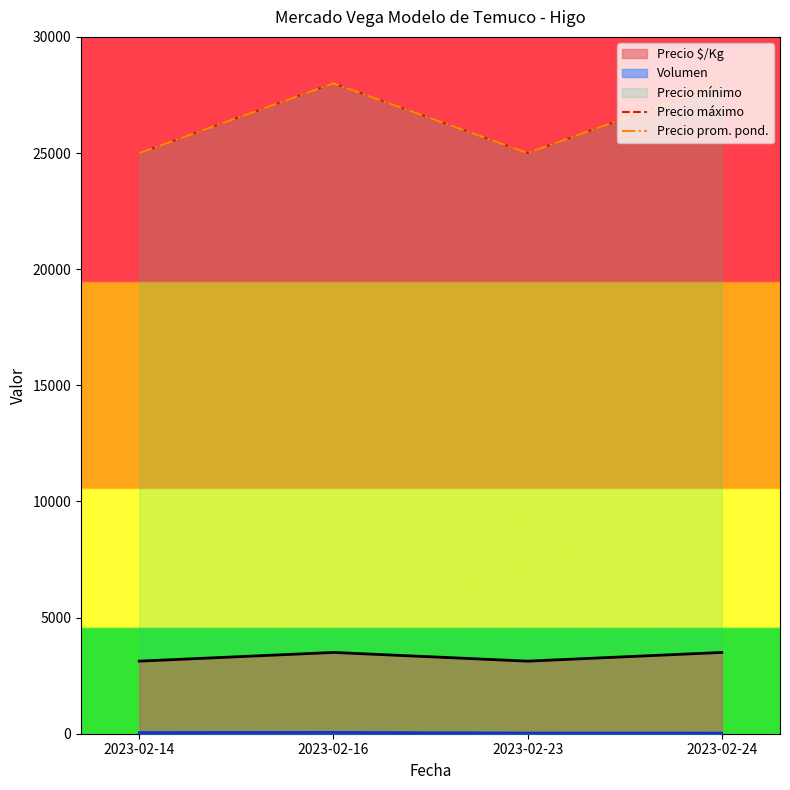

List the labels in order of Precio máximo value, largest first.

2023-02-16, 2023-02-24, 2023-02-14, 2023-02-23